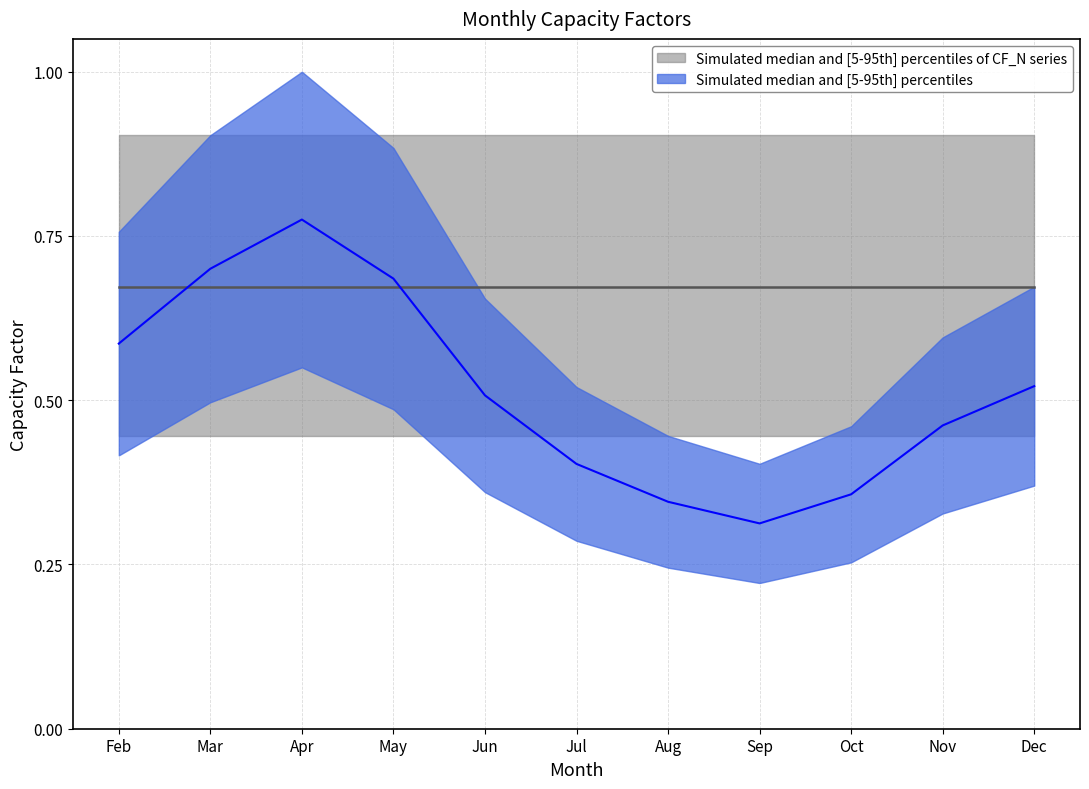

List the labels in order of value, smallest first.

Sep, Aug, Oct, Jul, Nov, Jun, Dec, Feb, May, Mar, Apr